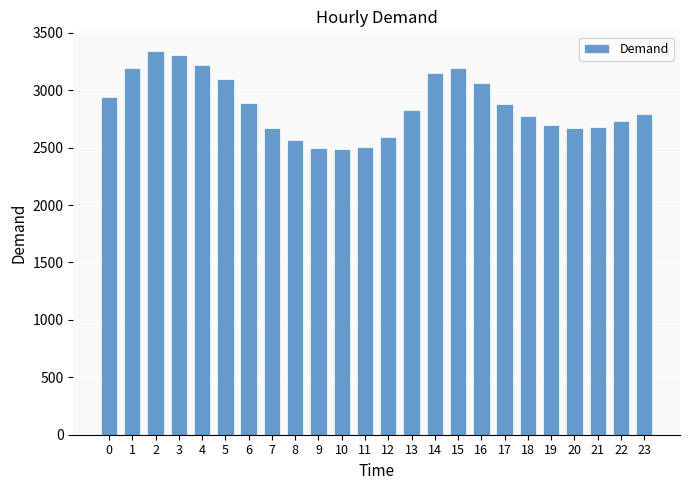

What is the value of the 7th bar from the left?

2886